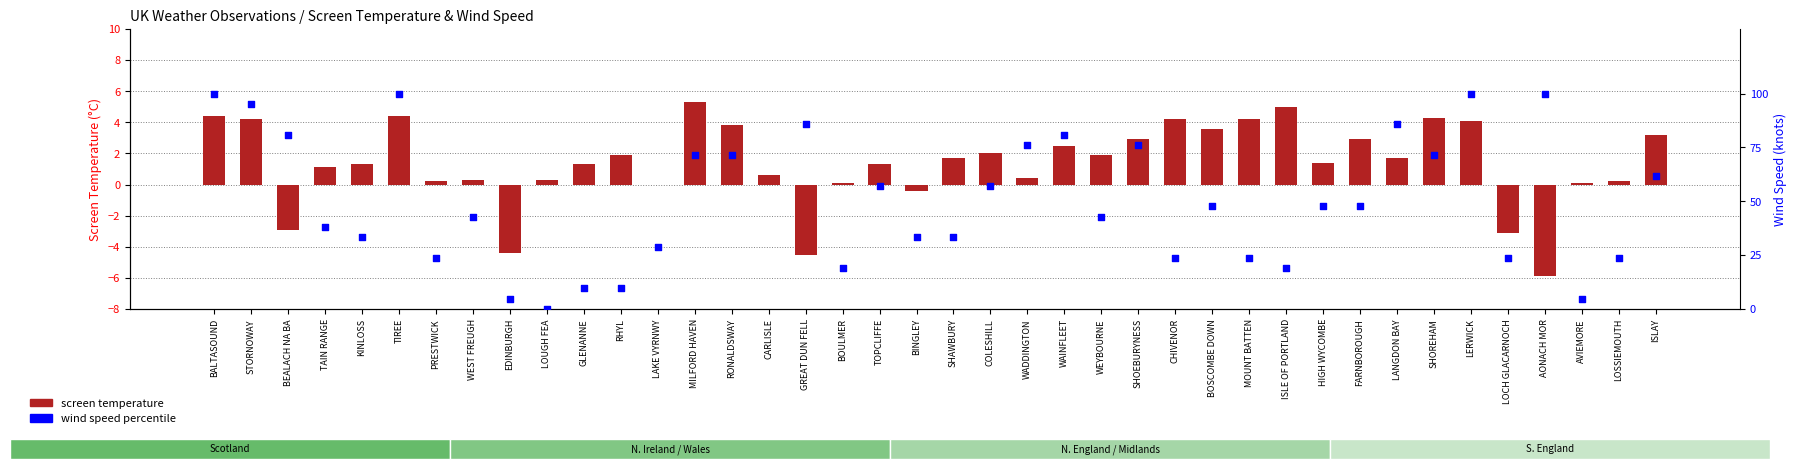

Which series contains the highest Y value?

wind speed percentile